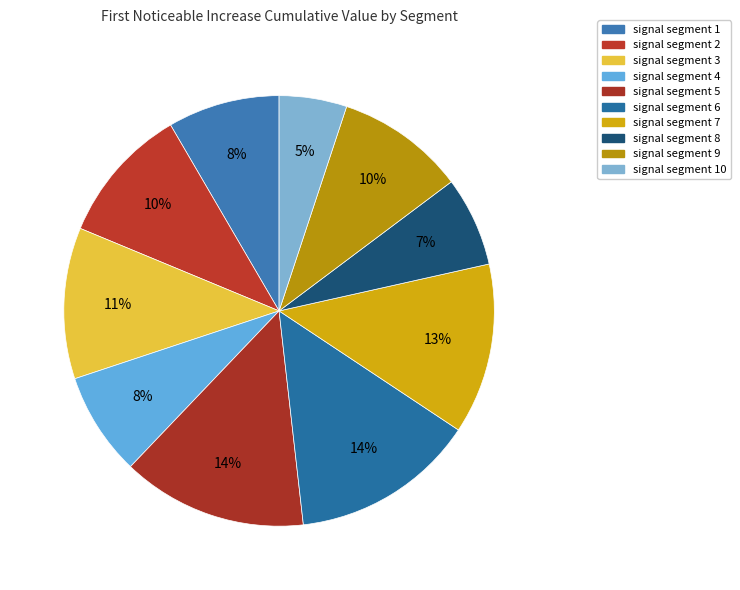

How many segments does this pie chart have?

10